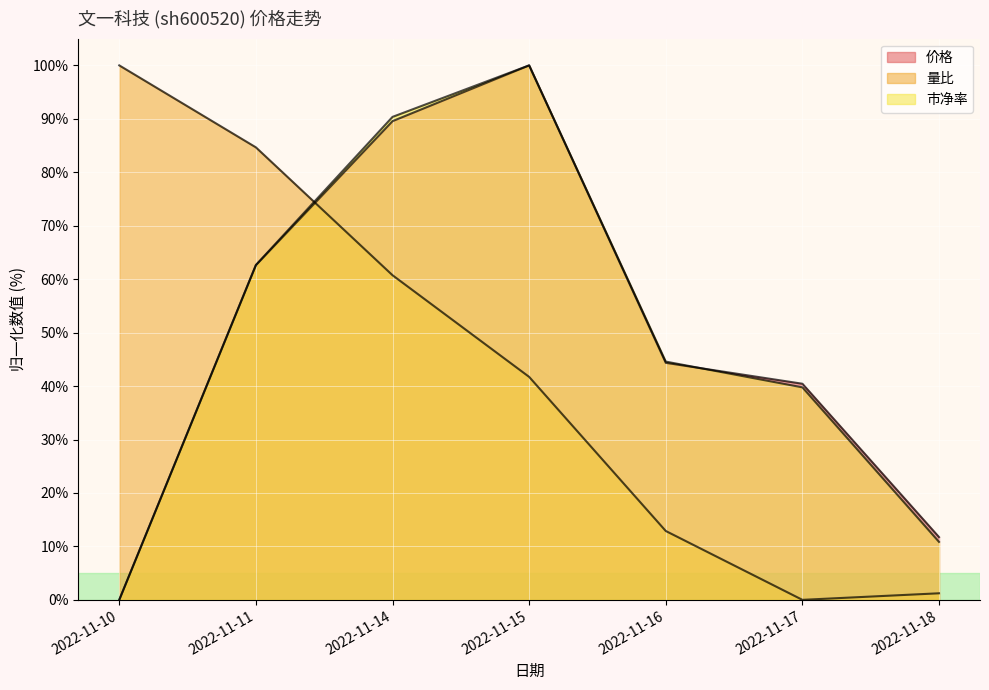

At which category is the sum across all series the highest?

2022-11-15